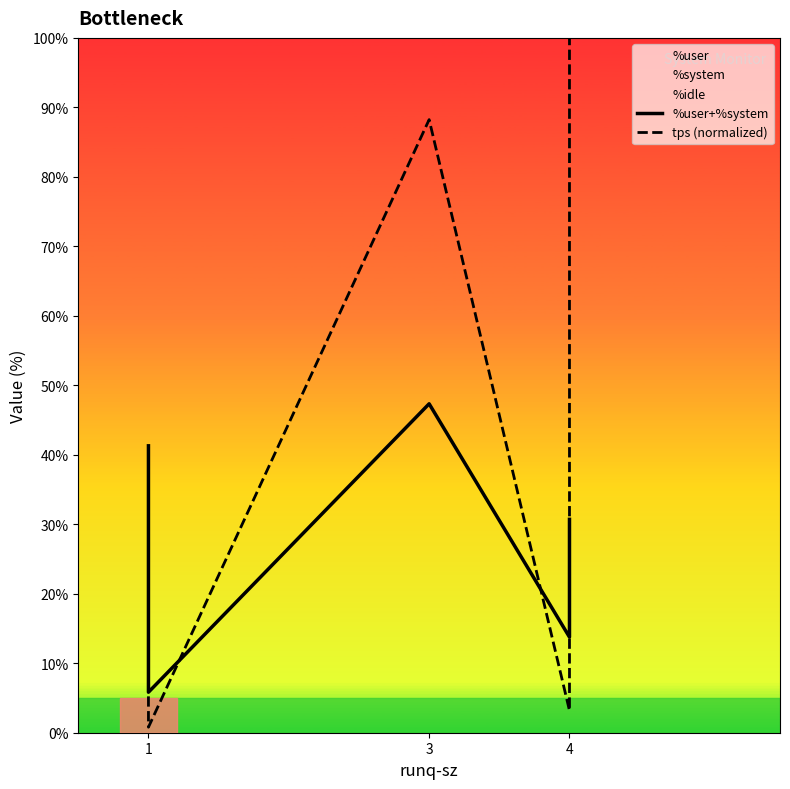

At which label is %user+%system closest to 26?

4